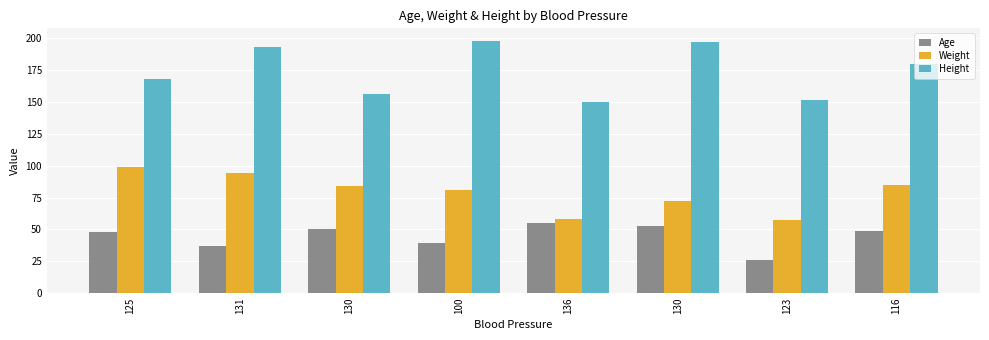

Which has a higher value, 100 or 136?

136